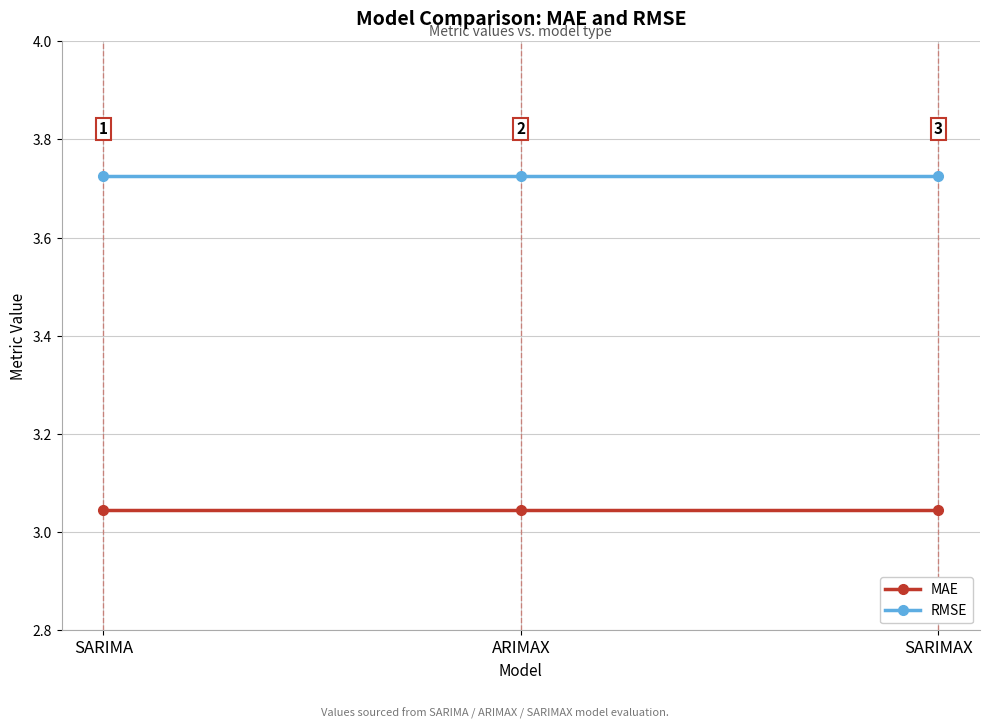

What is the average value of the MAE series?

3.0